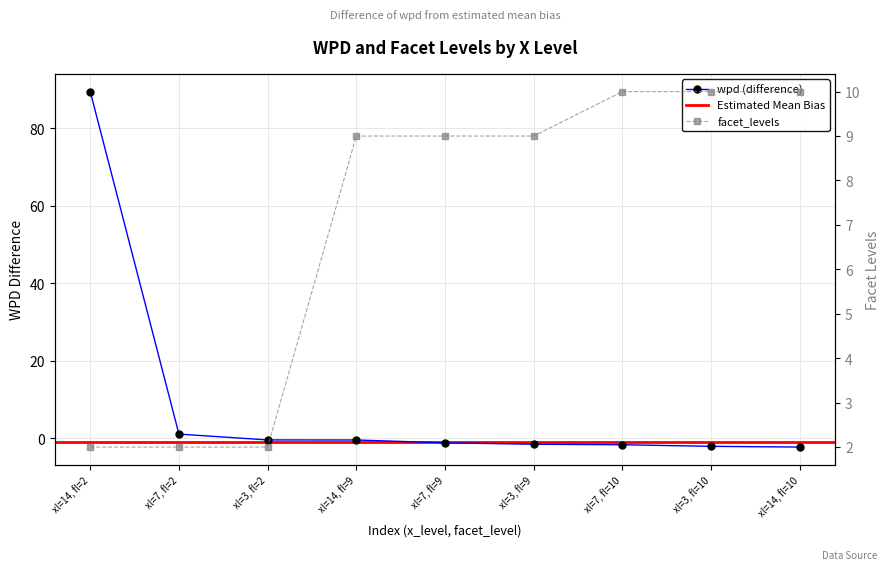

Reading left to right, what are all the values shown in this chart?

wpd: 89.5	1.0	-0.5	-0.5	-1.2	-1.6	-1.7	-2.1	-2.3
facet_levels: 2.0	2.0	2.0	9.0	9.0	9.0	10.0	10.0	10.0